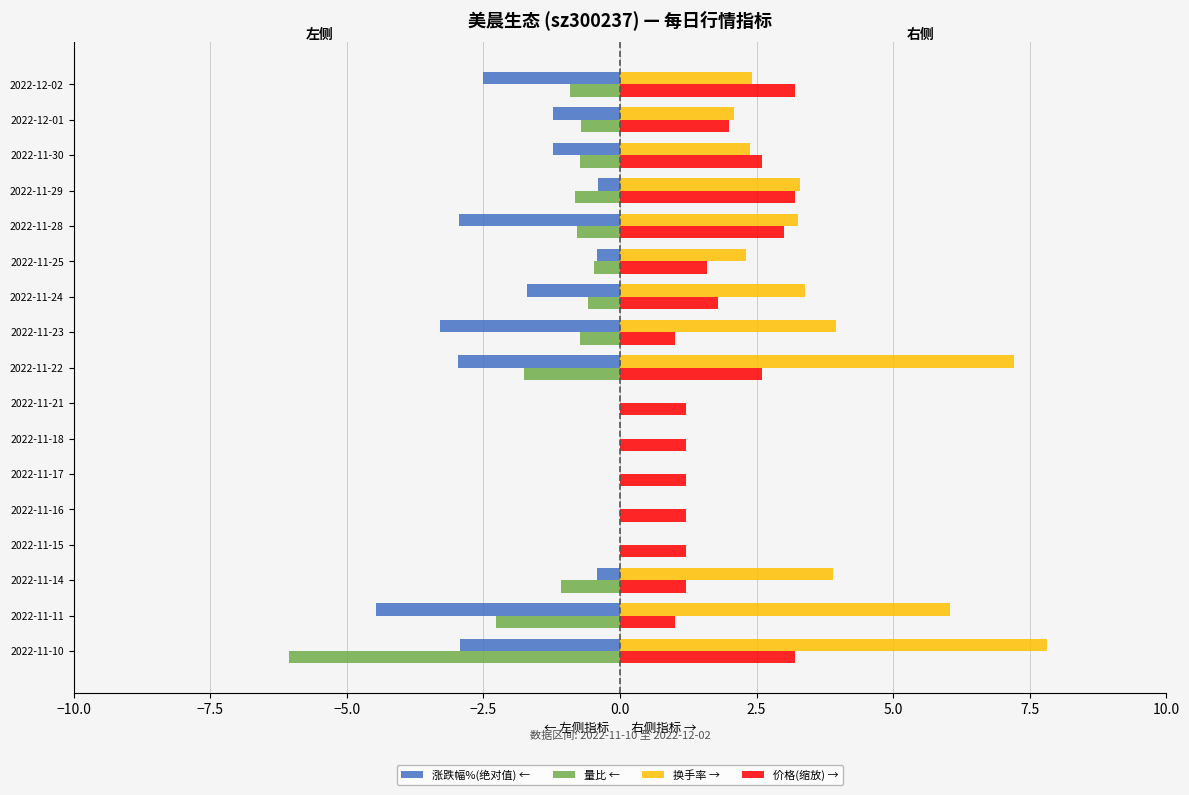

Between 2022-11-14 and 2022-11-15, which series saw the biggest shift?

换手率 →